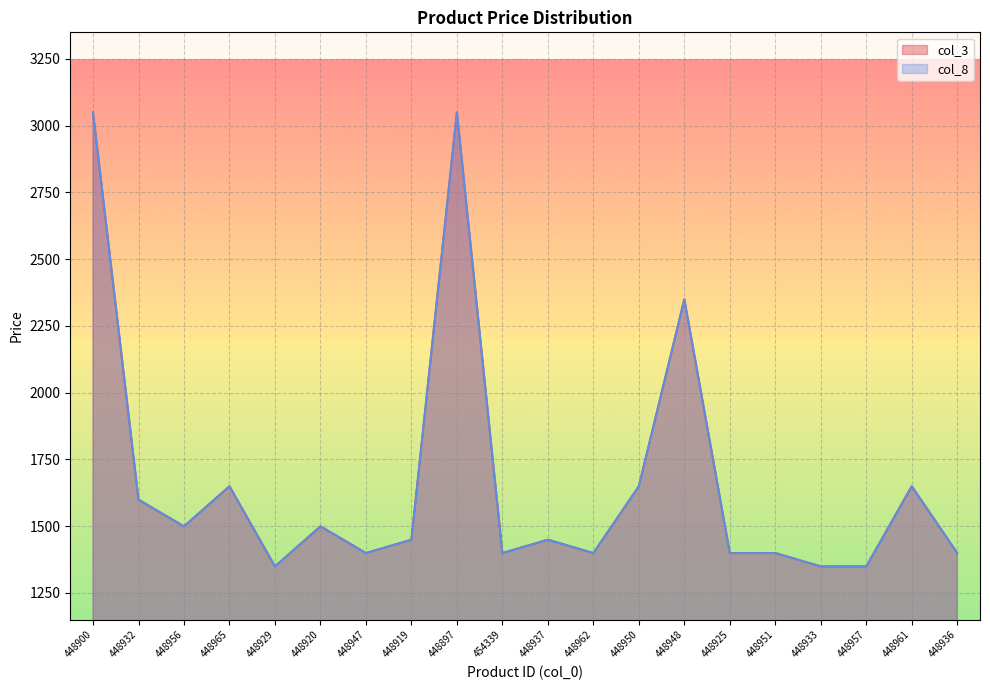

Reading left to right, what are all the values shown in this chart?

col_3: 3049	1599	1499	1649	1349	1499	1399	1449	3049	1399	1449	1399	1649	2349	1399	1399	1349	1349	1649	1399
col_8: 3049	1599	1499	1649	1349	1499	1399	1449	3049	1399	1449	1399	1649	2349	1399	1399	1349	1349	1649	1399